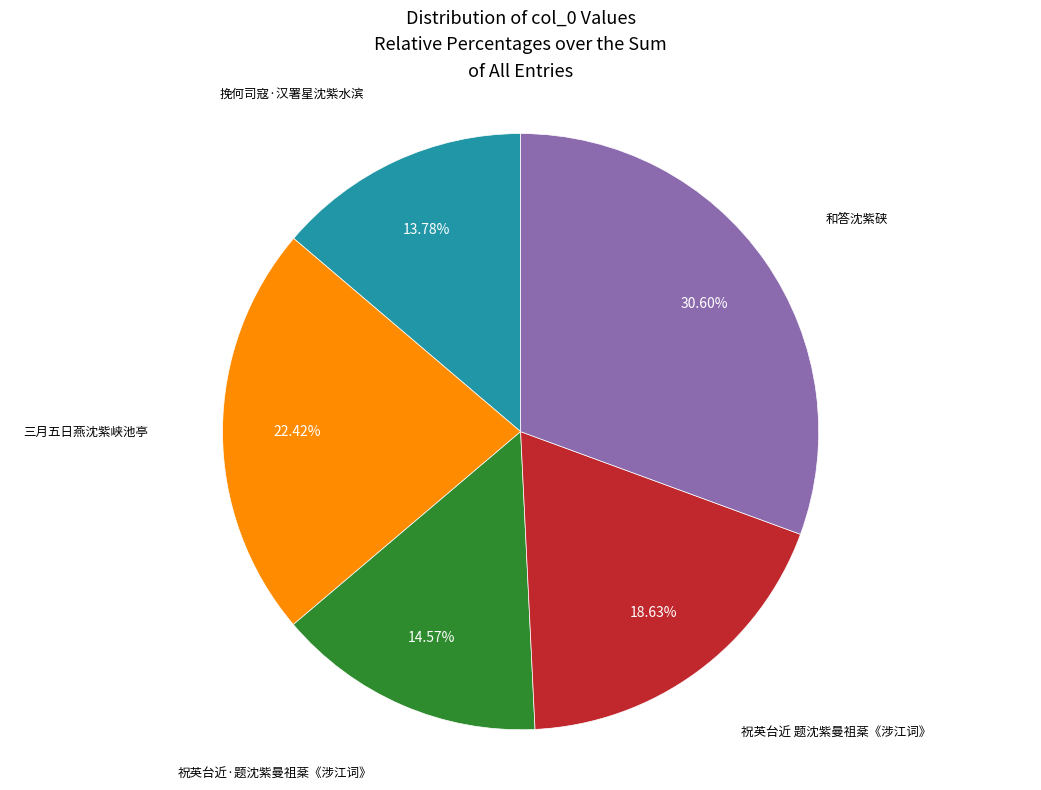

Is there any slice that represents more than half of the pie?

No